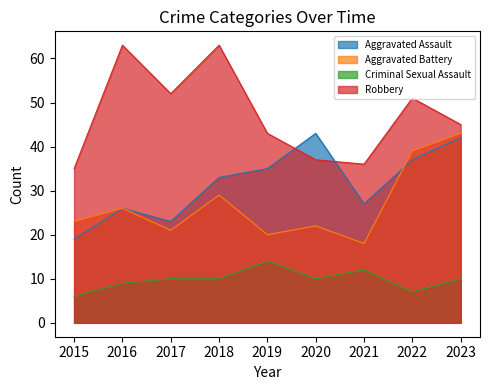

What is the lowest value of the Criminal Sexual Assault series?

6